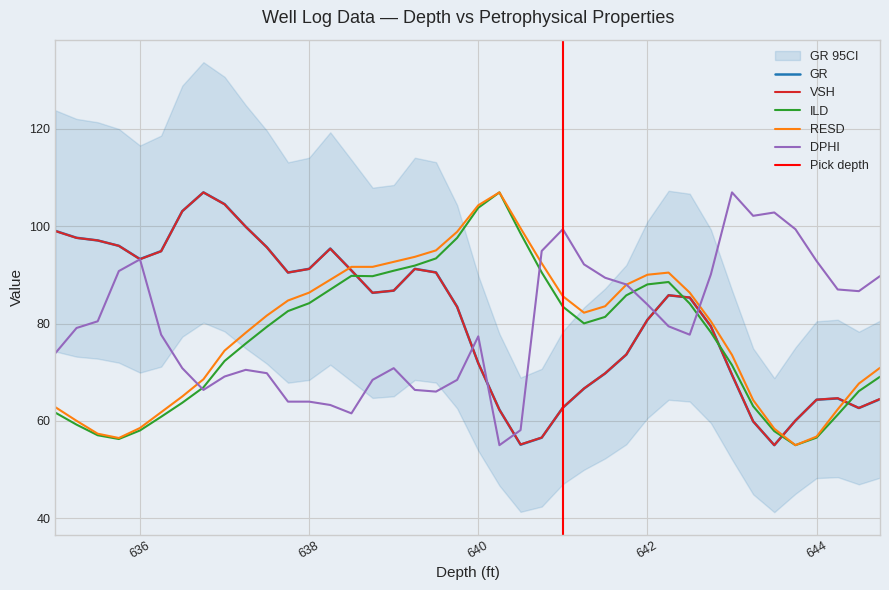

At how many categories does at least one series exceed 98?

14